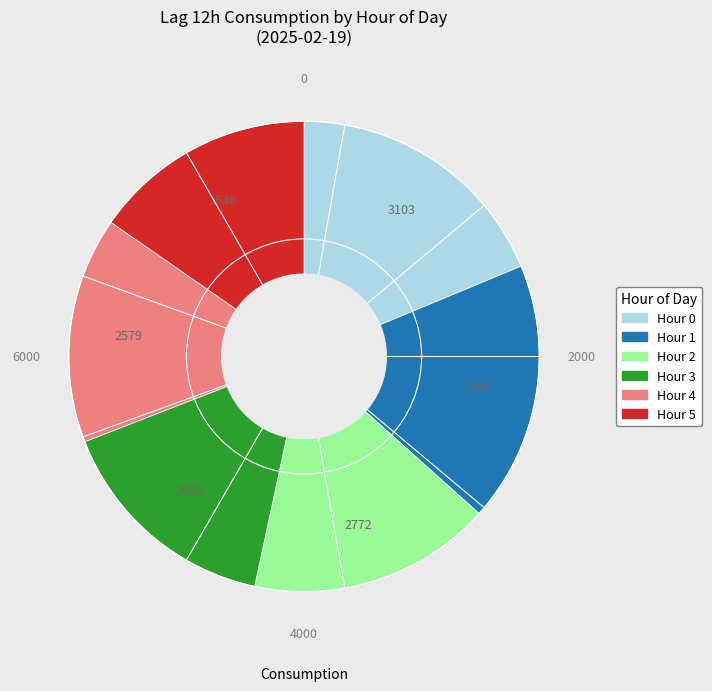

Is there any slice that represents more than half of the pie?

No